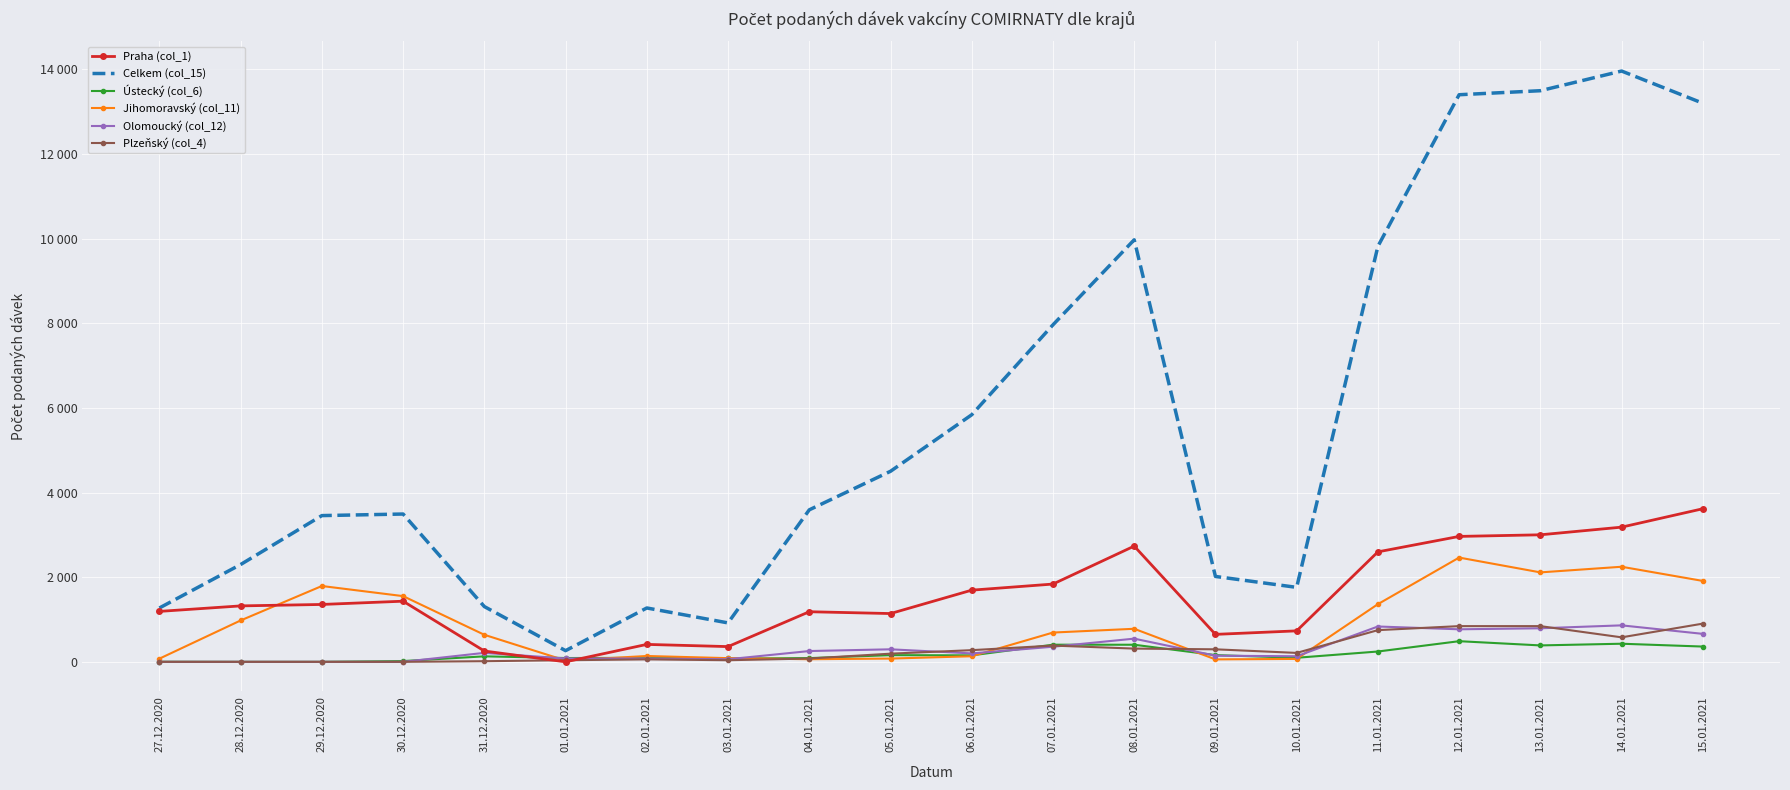

What are all the series names shown in the legend?

Praha (col_1), Celkem (col_15), Ústecký (col_6), Jihomoravský (col_11), Olomoucký (col_12), Plzeňský (col_4)